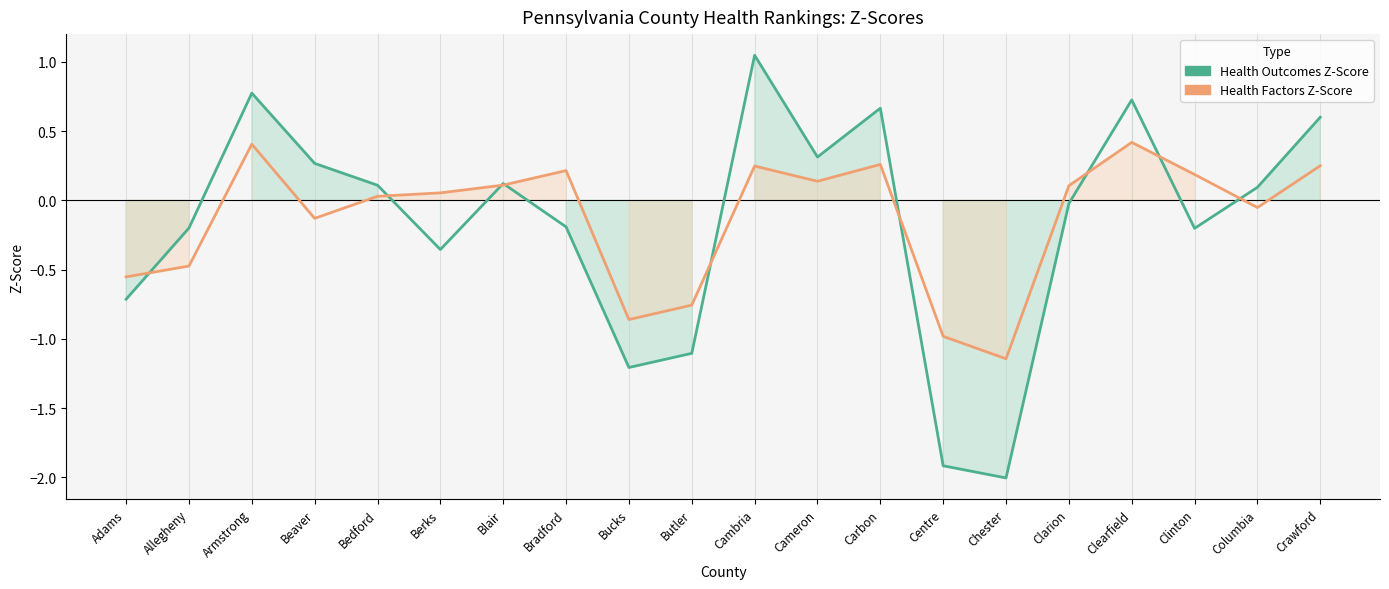

What is the value of the Health Factors Z-Score point at the 2nd from the left?

-0.5